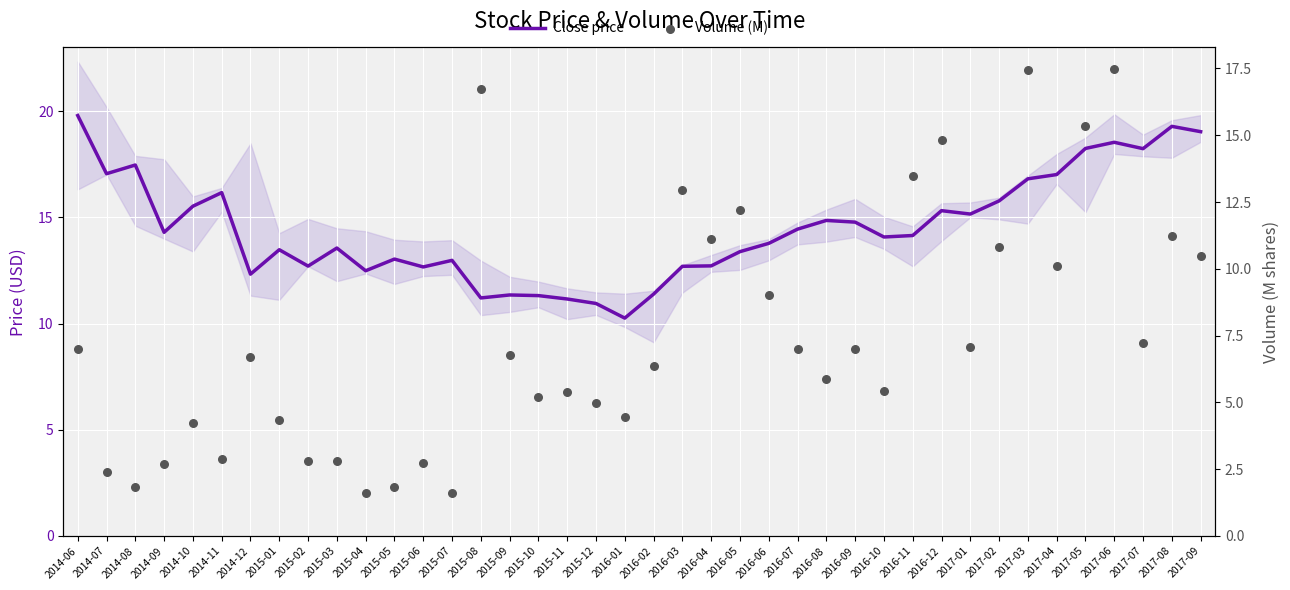

Is the value of Volume (M) at 2015-10 greater than the value of Close price at 2017-06?

No